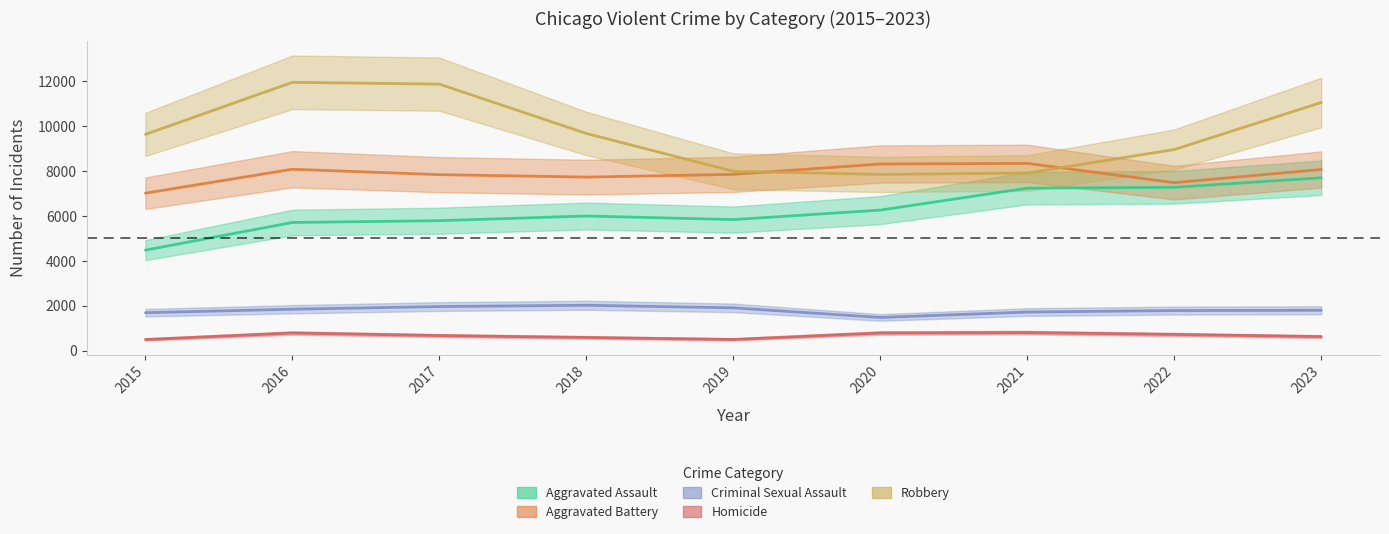

What is the difference between the maximum and minimum values in the Robbery series?

4105